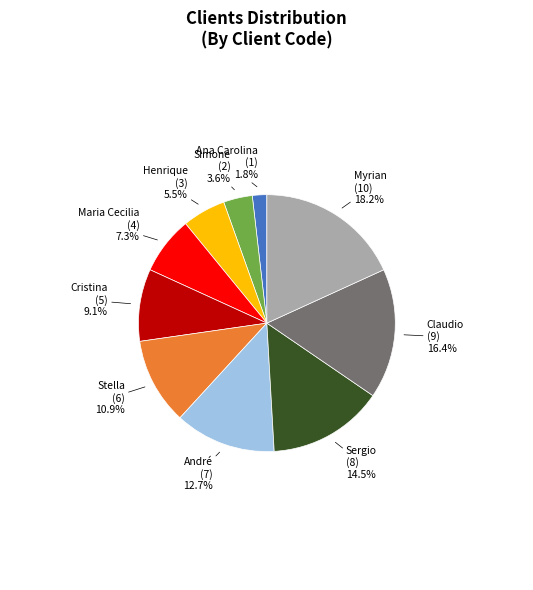

Which category has the smallest portion of the pie?

Ana Carolina